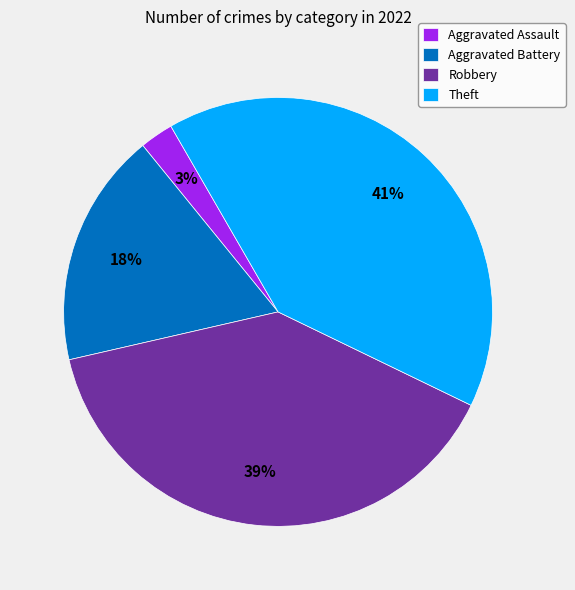

What percentage is the Aggravated Assault slice, to the nearest percent?

3%